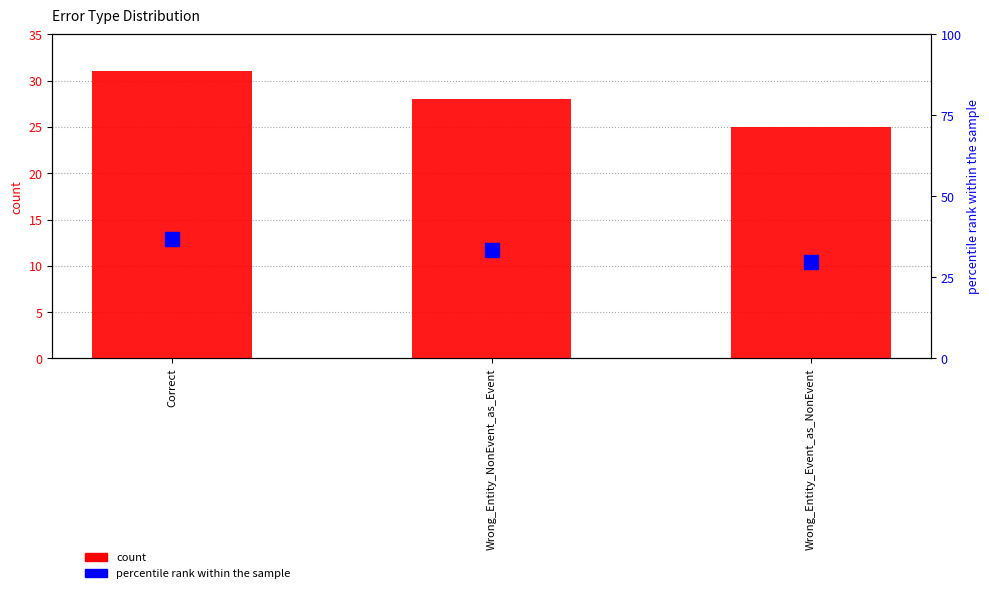

At which category is the sum across all series the highest?

Correct